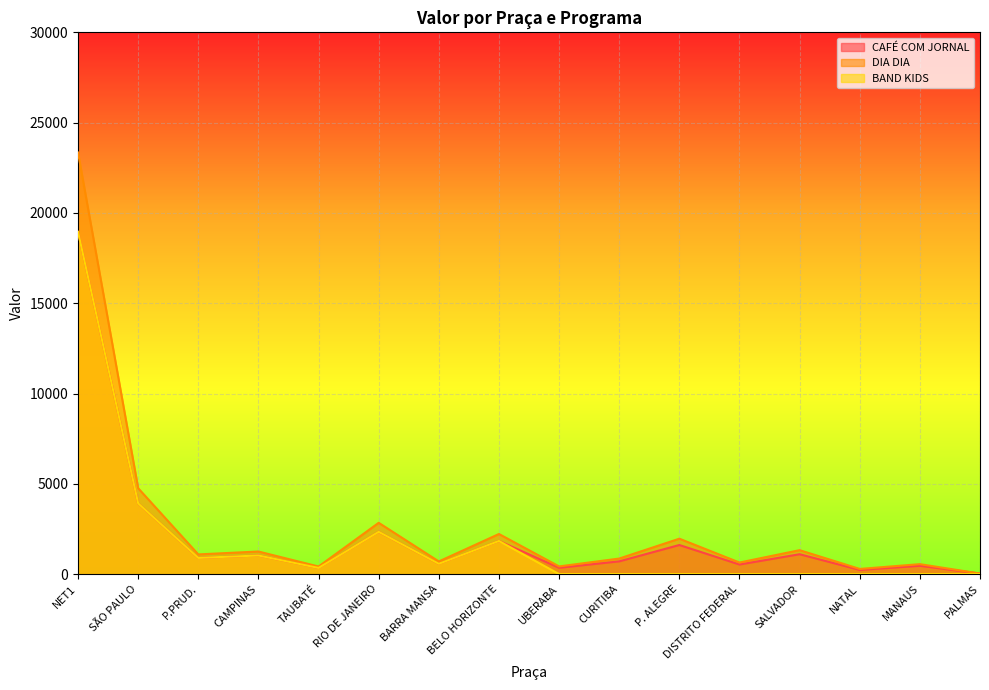

True or false: DIA DIA and CAFÉ COM JORNAL cross at least once.

False